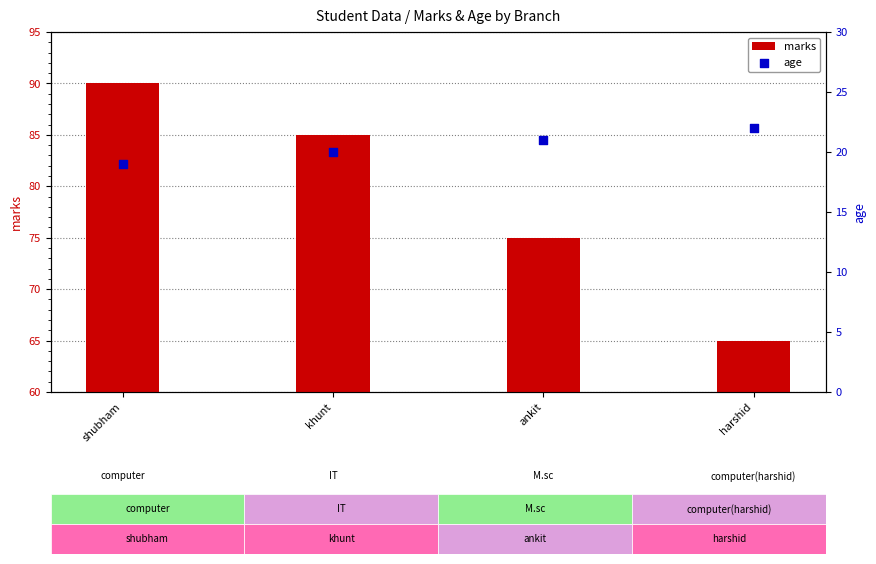

Is the value of age at harshid greater than the value of marks at shubham?

No